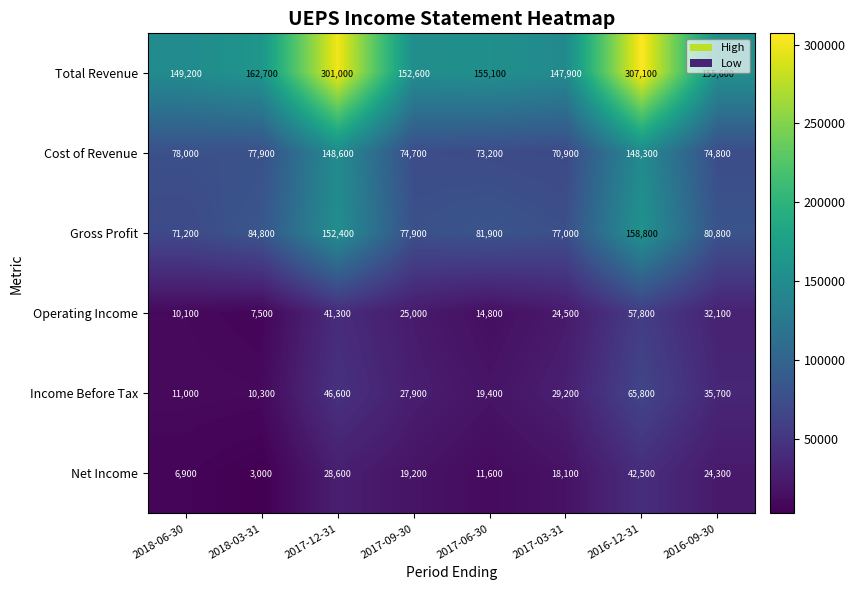

What is the greatest value displayed?

307100